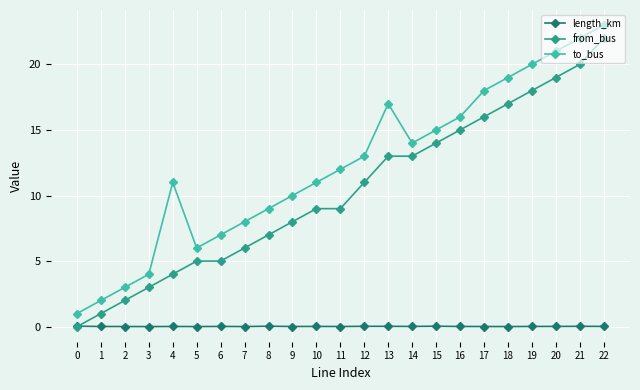

Is the value of length_km at 4 greater than the value of to_bus at 19?

No